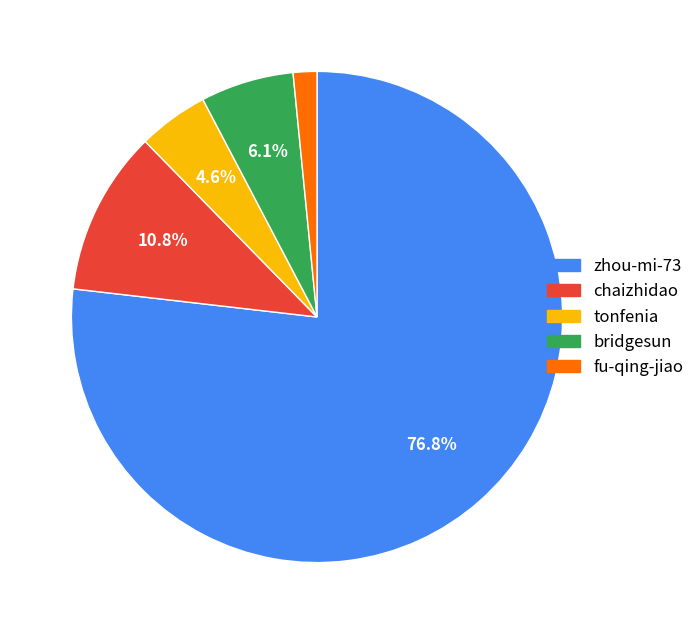

True or false: bridgesun accounts for 6% of the total.

True